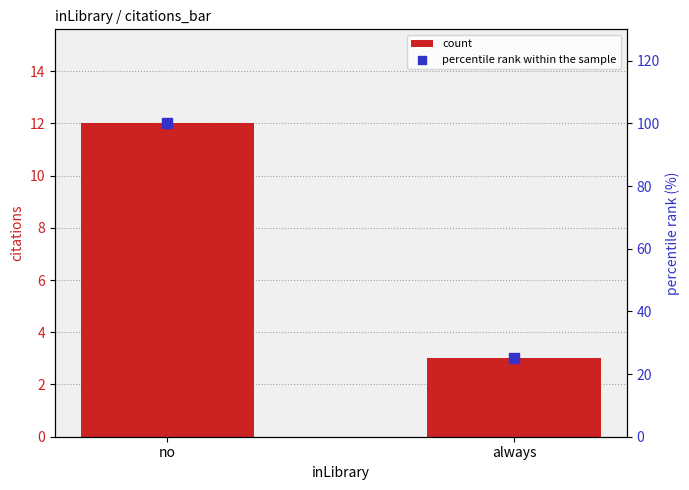

Is the value of count at always greater than the value of percentile rank within the sample at no?

No